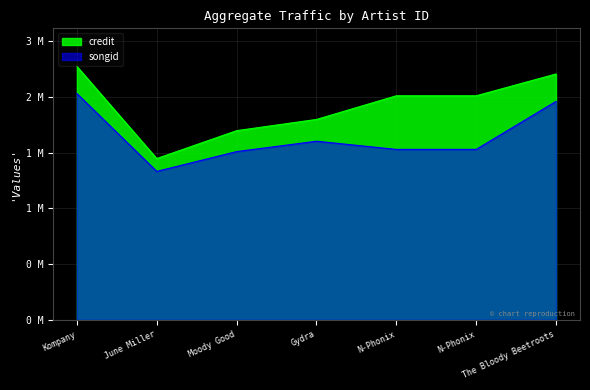

At which category does songid reach its first local valley?

June Miller